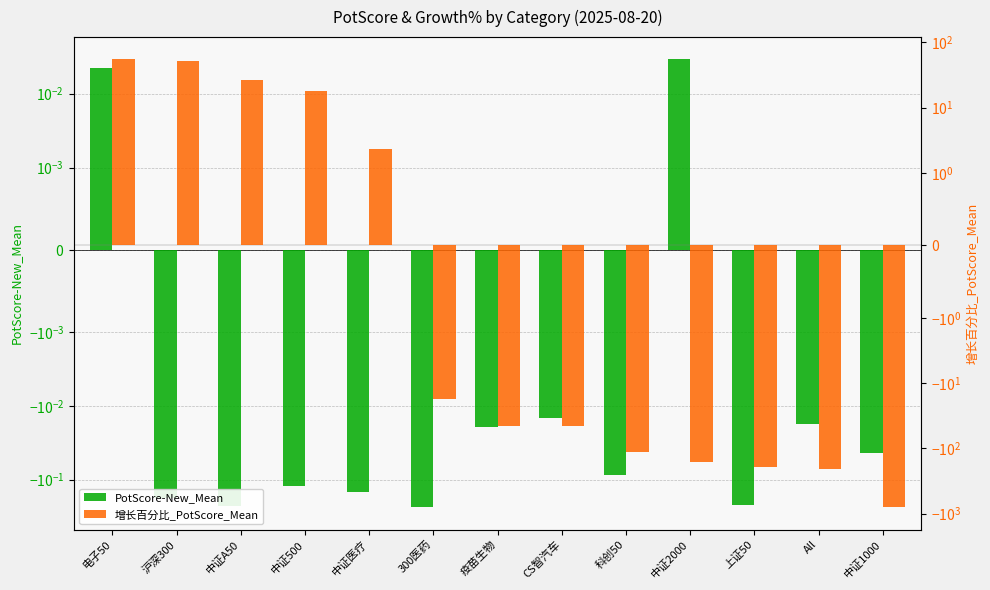

How many data points in 增长百分比_PotScore_Mean are above -45?

6